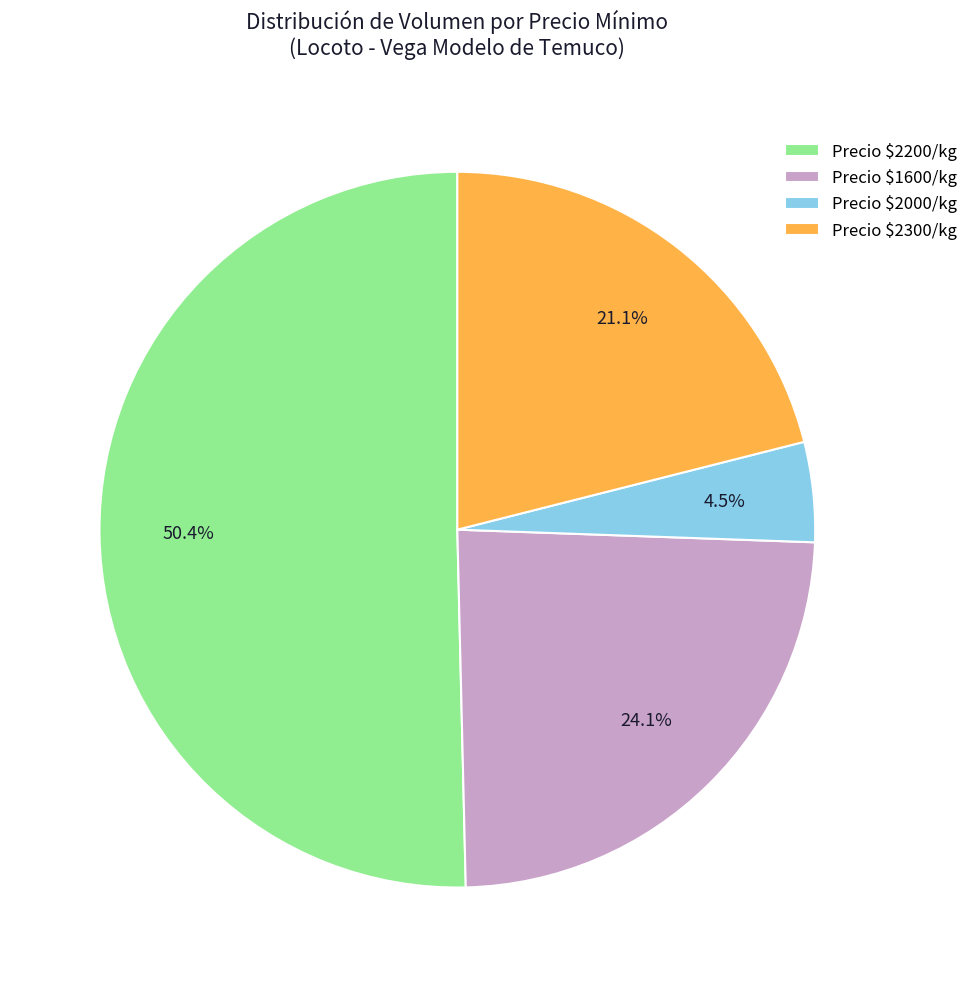

What is the majority slice?

Precio $2200/kg